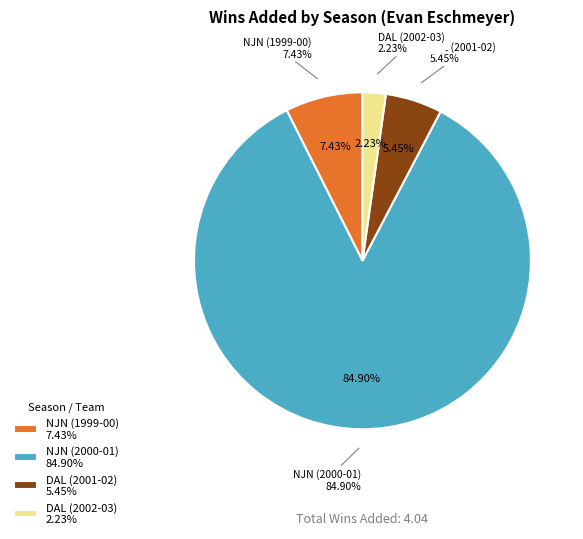

Is there a majority slice in this chart?

Yes